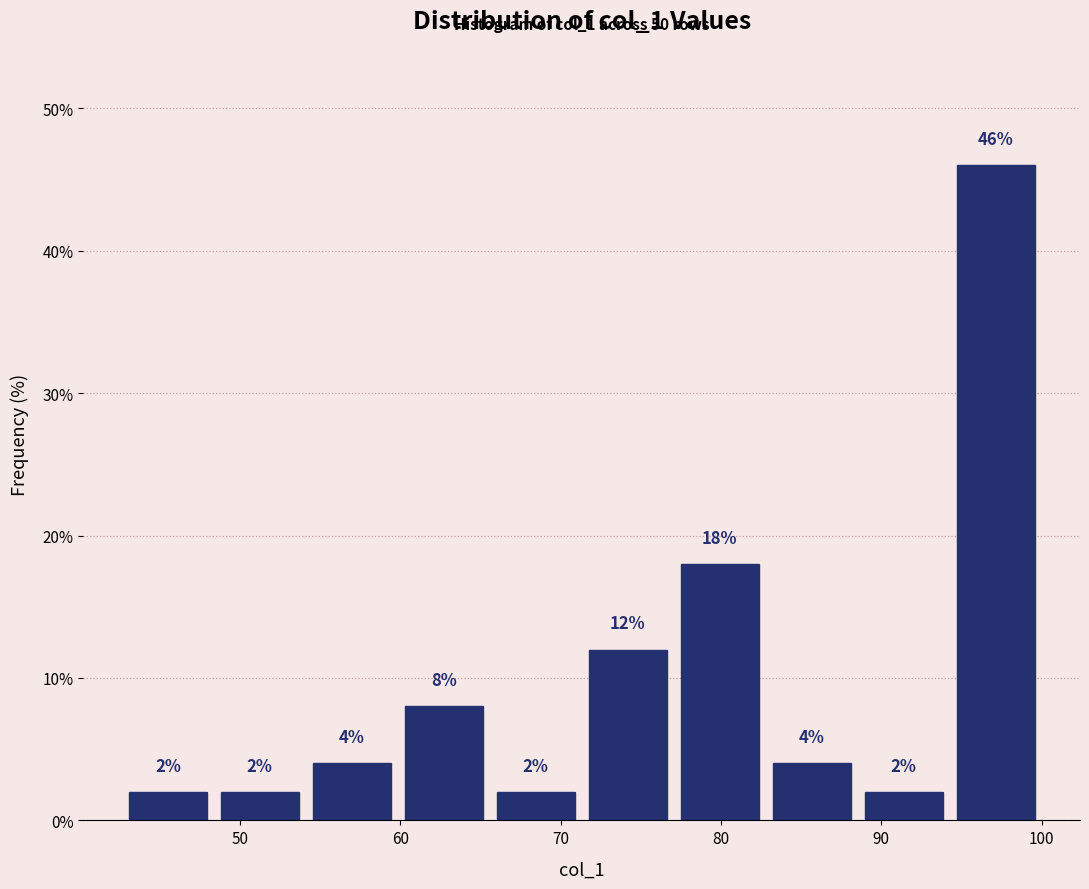

Over which range of the x-axis is the bar tallest?

94 to 100